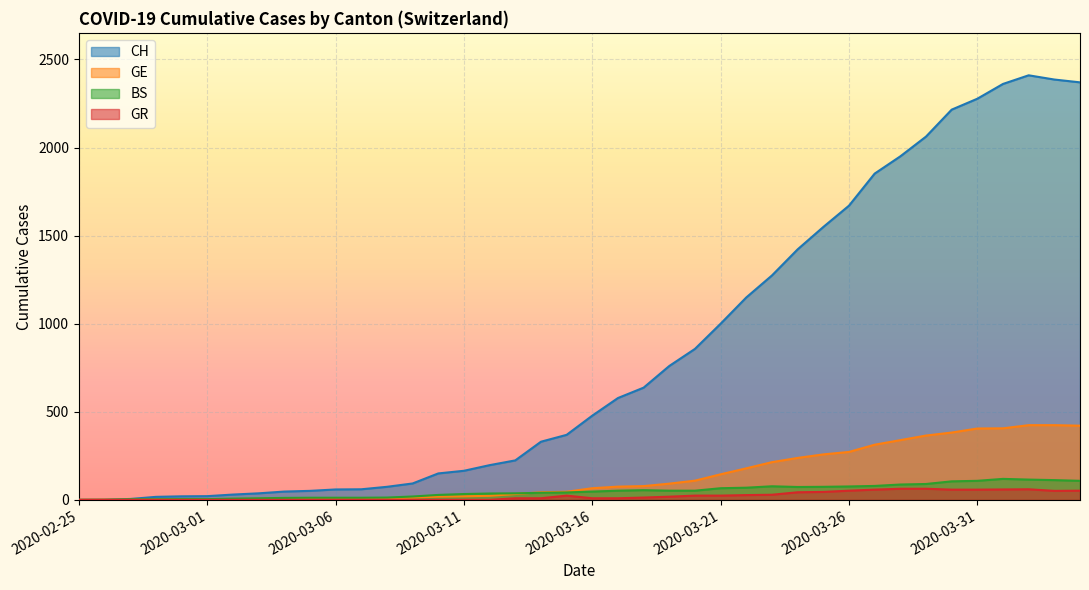

Reading left to right, transcribe all the data shown in this chart.

CH: 0	1	5	17	20	21	30	37	47	51	59	60	74	93	150	165	197	224	330	369	478	578	637	760	857	1000	1149	1274	1422	1549	1670	1852	1950	2062	2215	2277	2361	2410	2386	2370
GE: 0	1	1	2	3	3	3	4	4	5	7	7	9	13	18	20	23	33	43	46	66	75	78	92	109	145	179	214	238	258	272	313	339	365	382	405	406	424	424	421
BS: 0	0	3	3	4	4	7	9	11	12	12	12	13	19	28	33	36	37	40	42	47	52	55	52	52	66	69	77	73	74	76	79	87	90	105	108	119	115	112	108
GR: 0	0	0	0	0	0	0	0	0	0	0	0	0	0	0	0	0	9	9	24	9	9	13	18	24	24	27	29	43	45	52	58	63	63	58	58	59	60	51	52